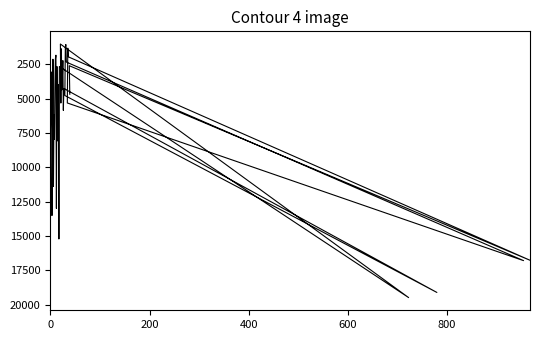

Which label corresponds to the smallest value in the chart?

20